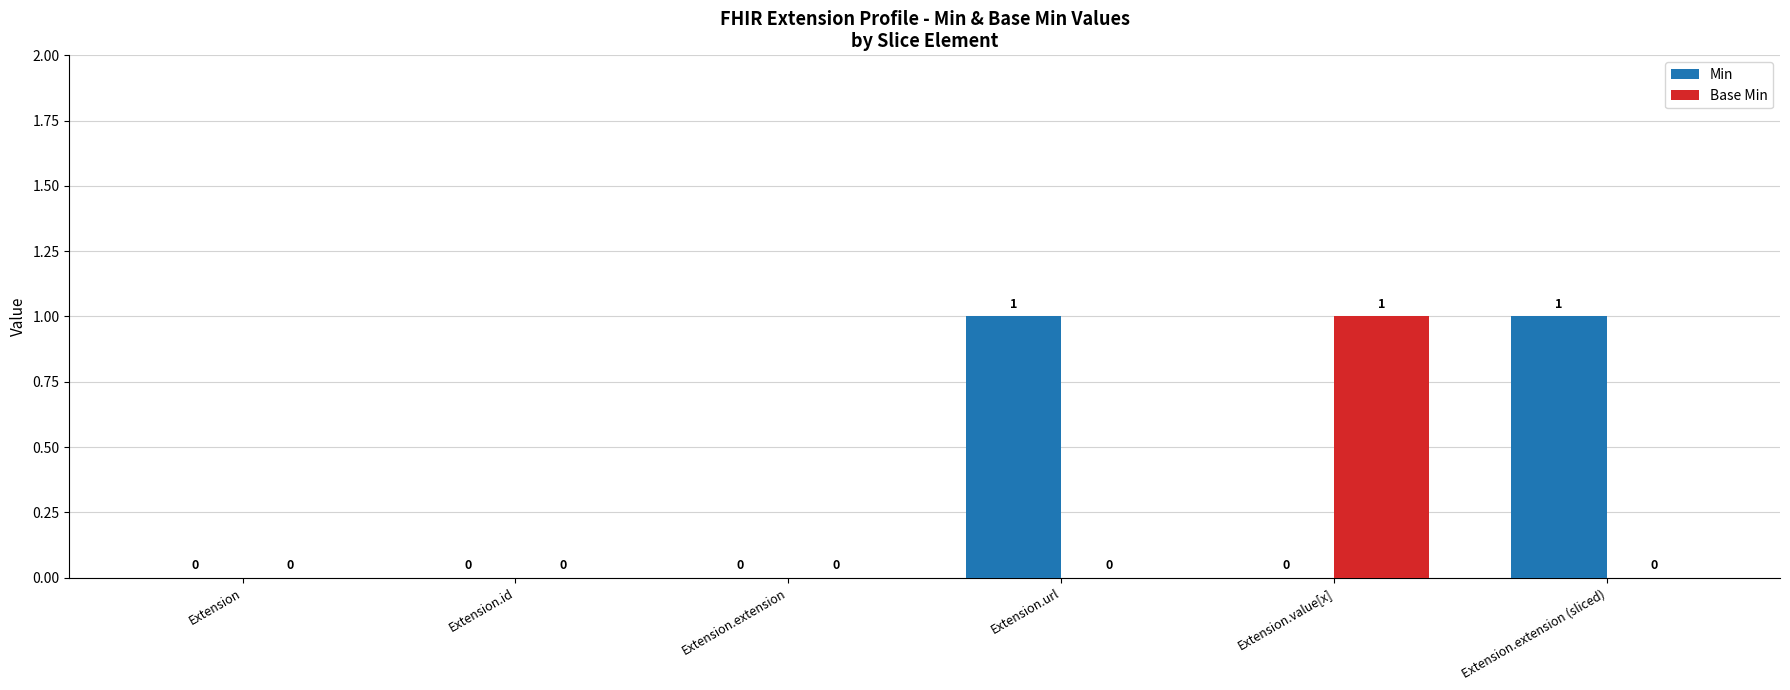

Are the bars horizontal?

No